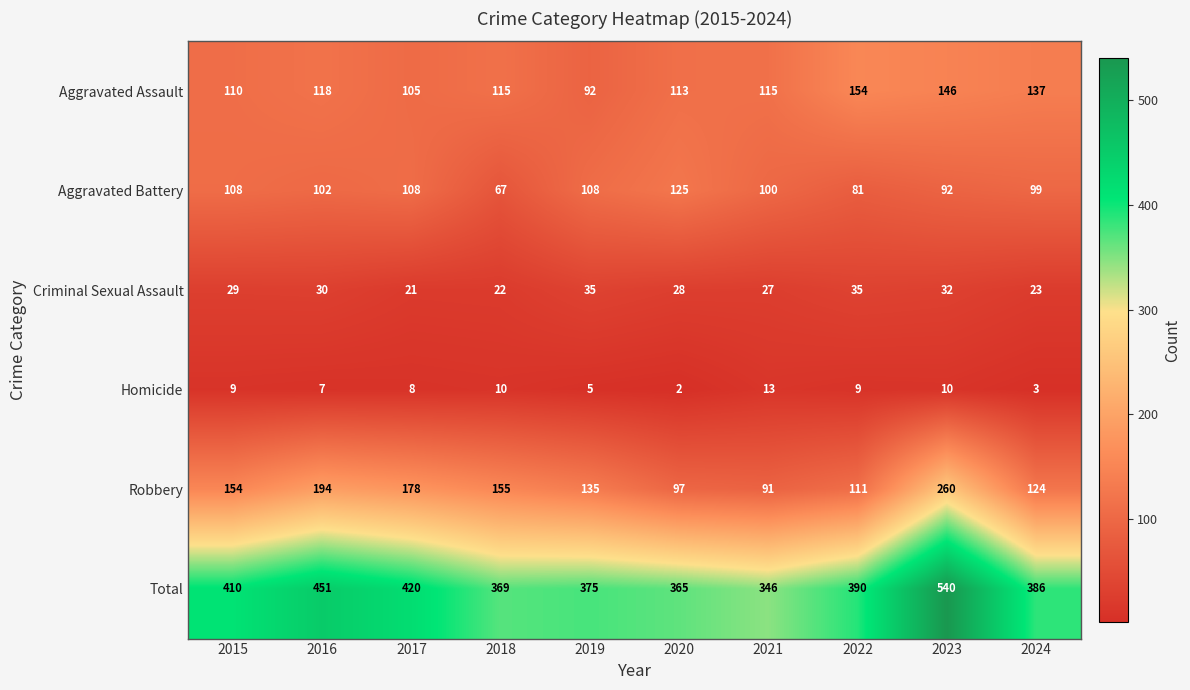

Which series has the largest total across all categories?

Total